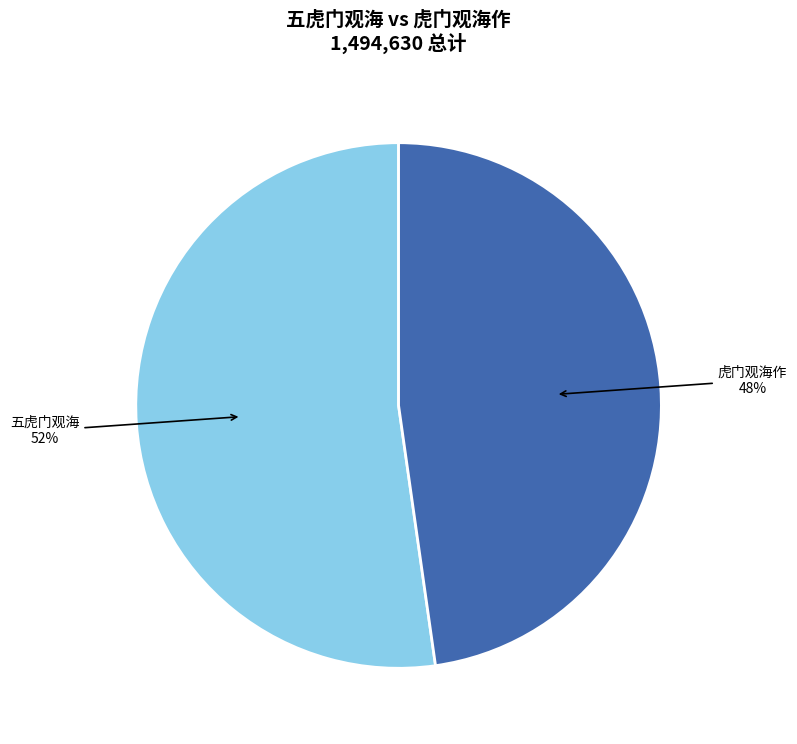

Which category has the biggest portion of the pie?

五虎门观海